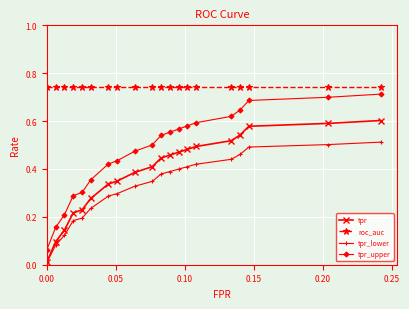

True or false: roc_auc and tpr intersect in this chart.

False